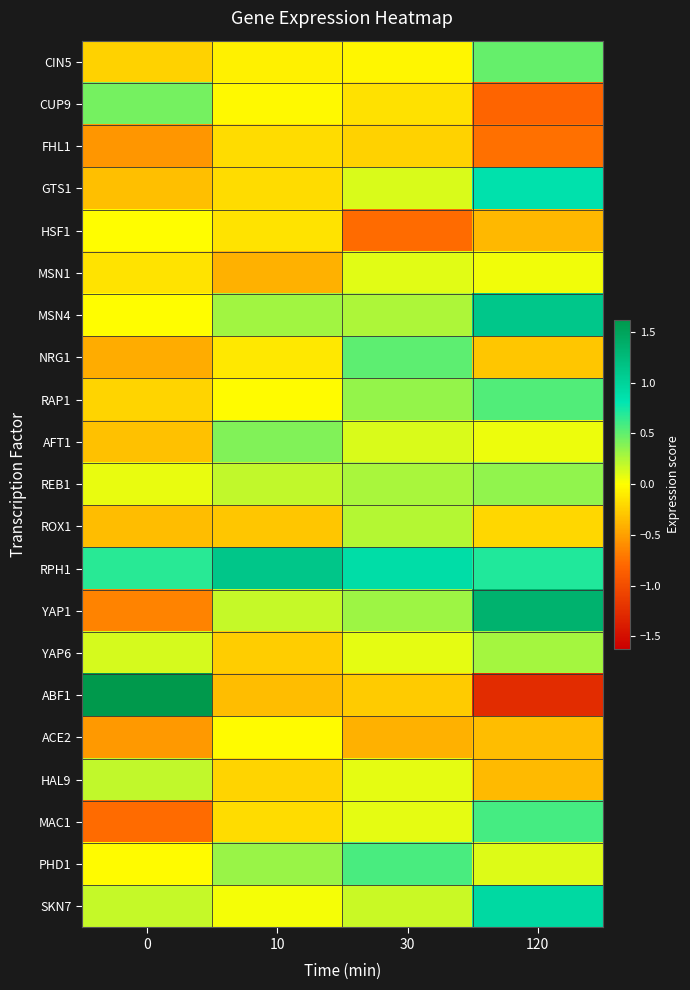

At how many categories does at least one series exceed 1?

3